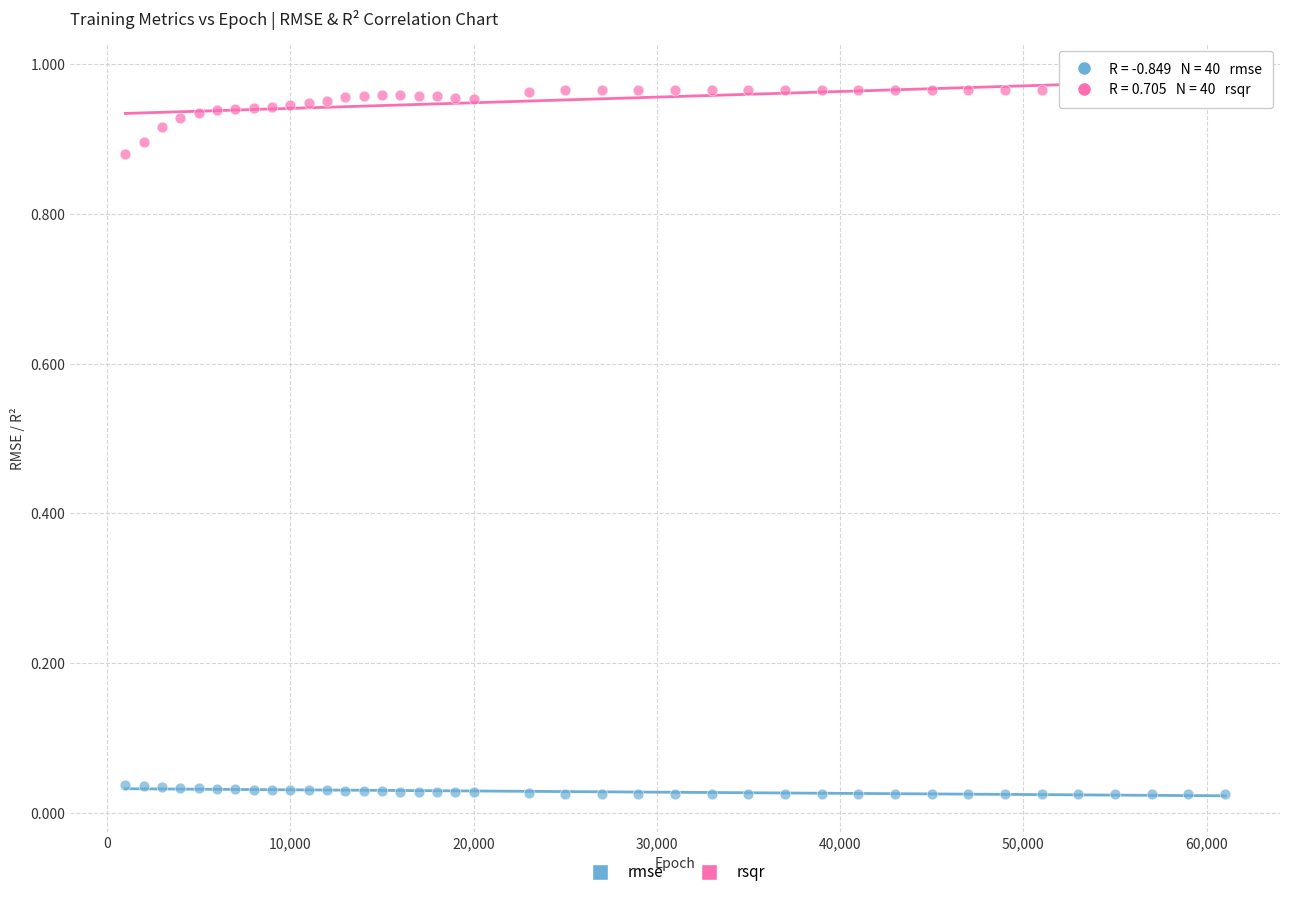

What are all the series names shown in the legend?

rmse, rsqr